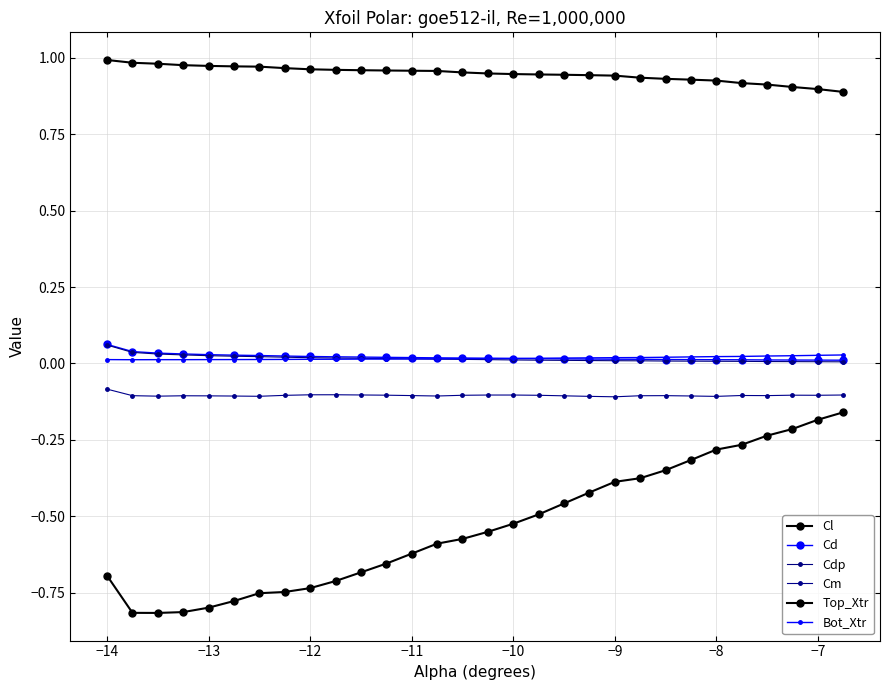

How many lines are shown in the chart?

6